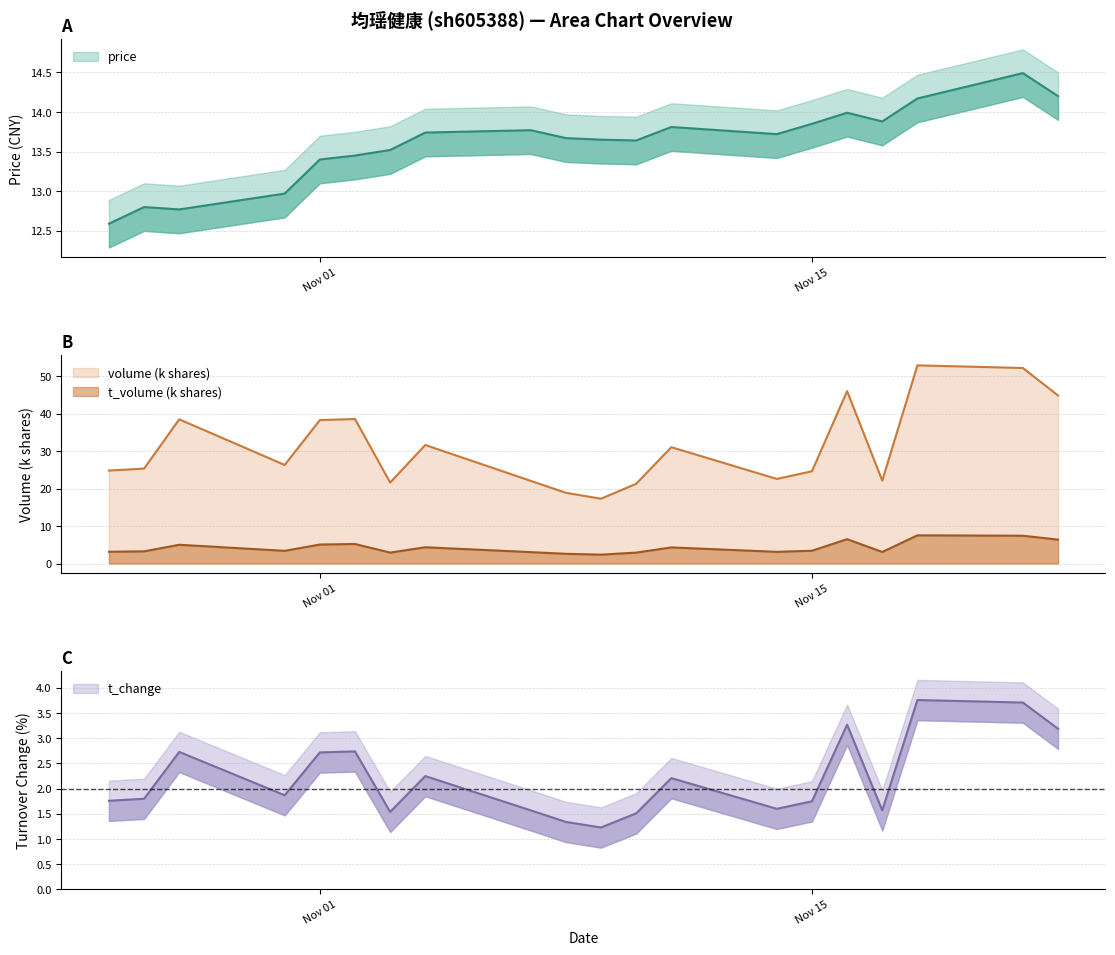

What is the difference between the price values at 2022-11-14 and 2022-11-16?

0.3